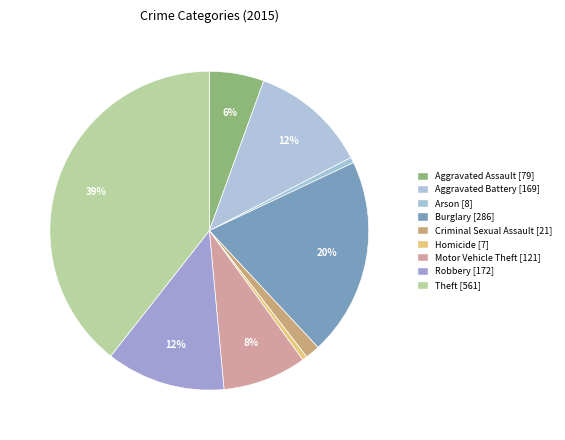

Between Arson and Criminal Sexual Assault, which is larger?

Criminal Sexual Assault